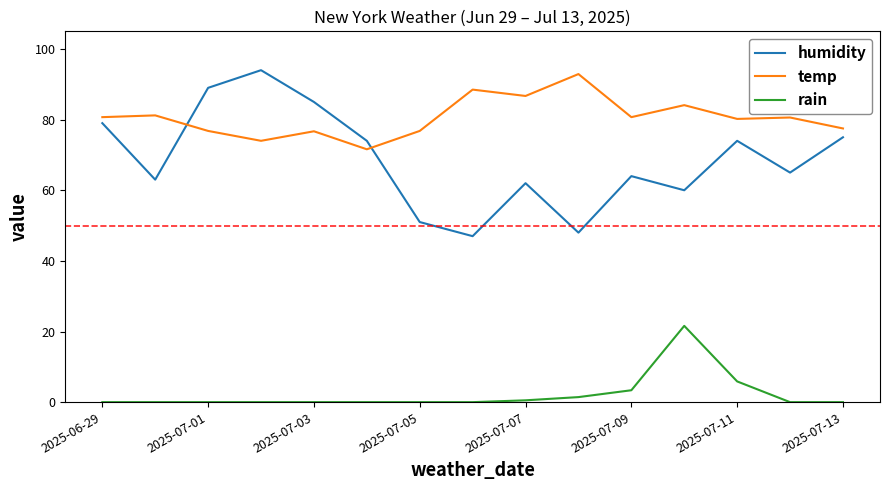

Which series has the widest spread of values?

humidity